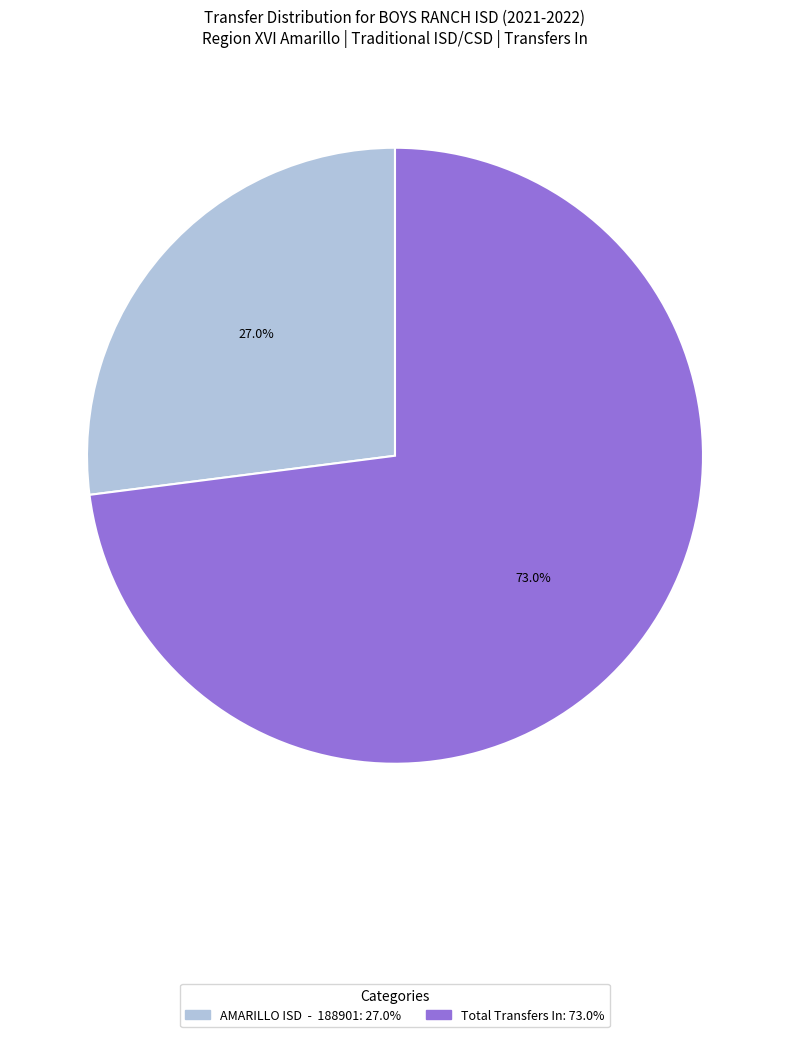

The Total Transfers In slice represents 73% of the pie. True or false?

True